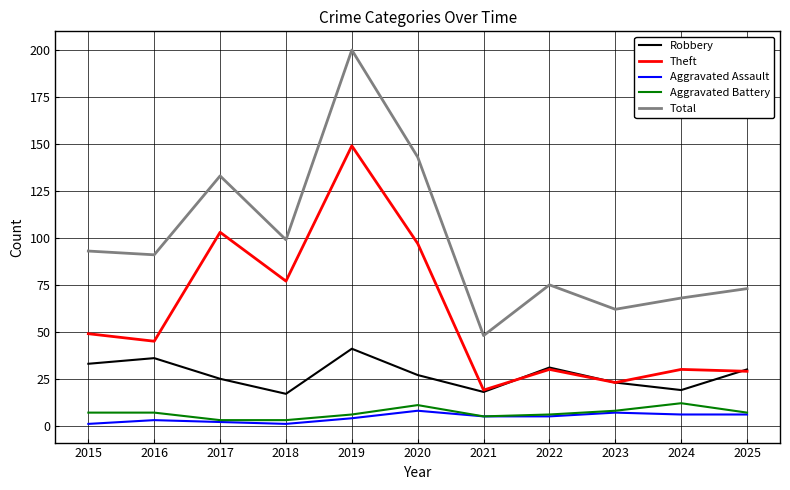

Does the chart have visible grid lines?

Yes